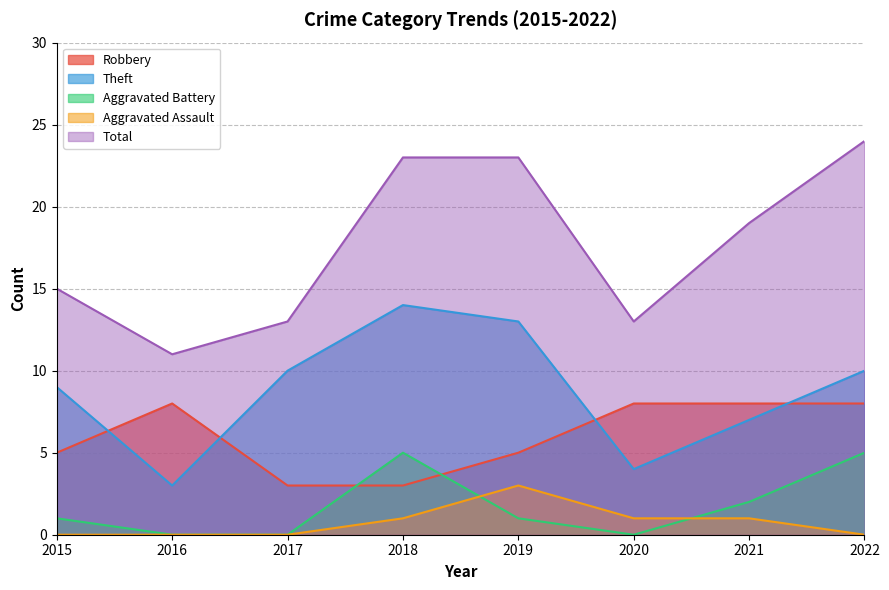

At which category does Theft reach its first local valley?

2016